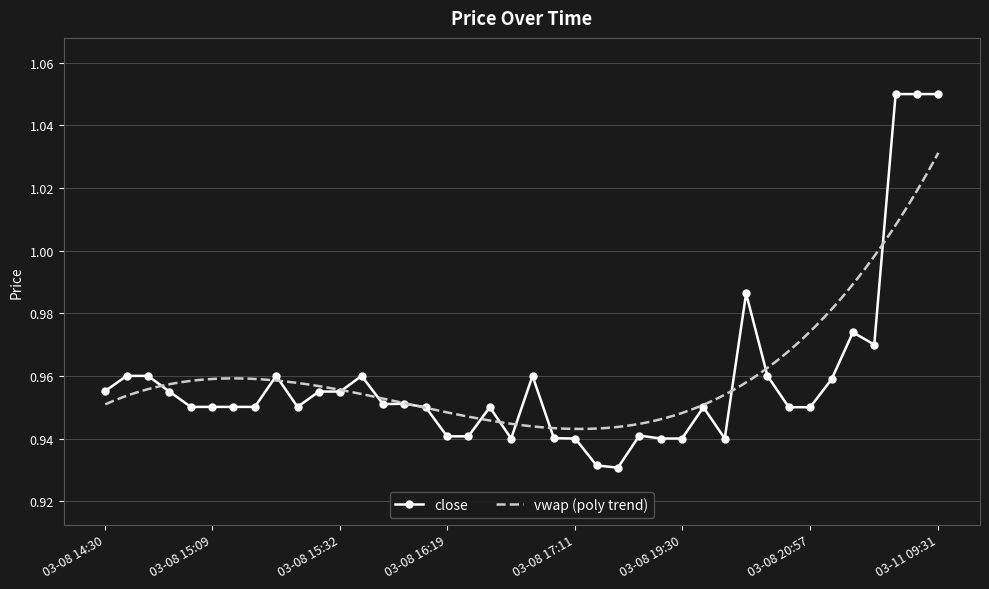

What is the label of the 18th point from the left?

2024-03-08 16:20